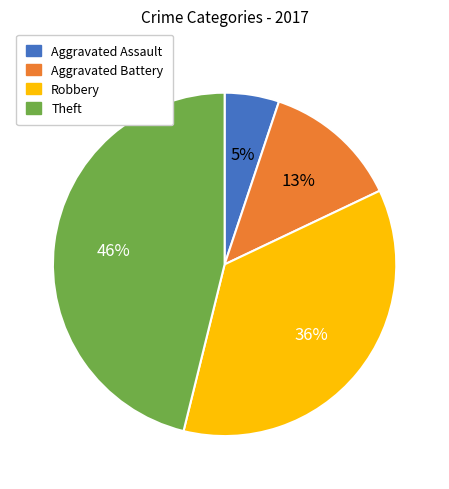

Is it true that Theft is 46% of the pie?

True